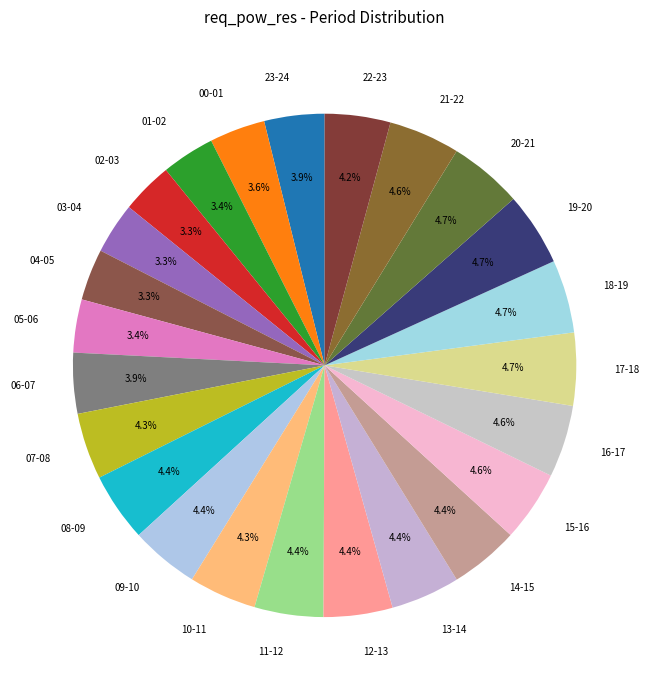

To the nearest percent, what portion does 05-06 represent?

3%